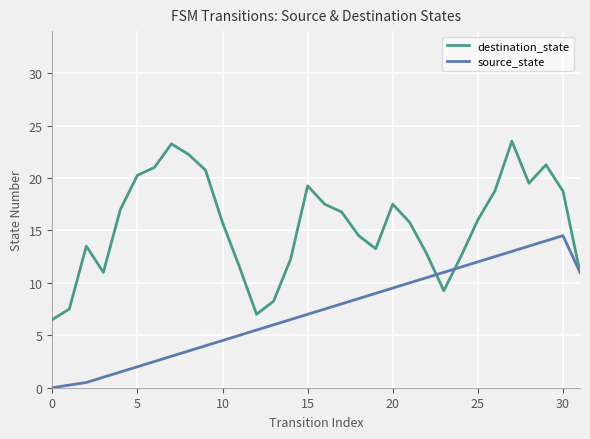

Which series has the largest range (max minus min)?

destination_state